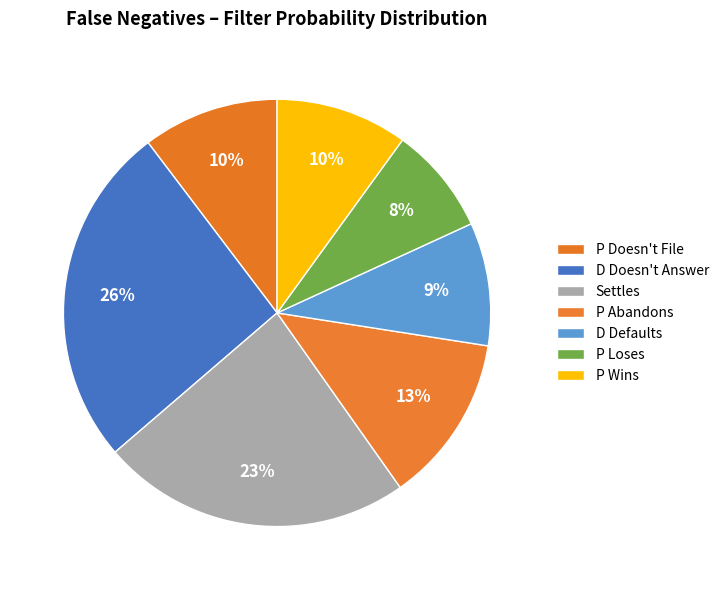

Count the number of slices in the pie.

7